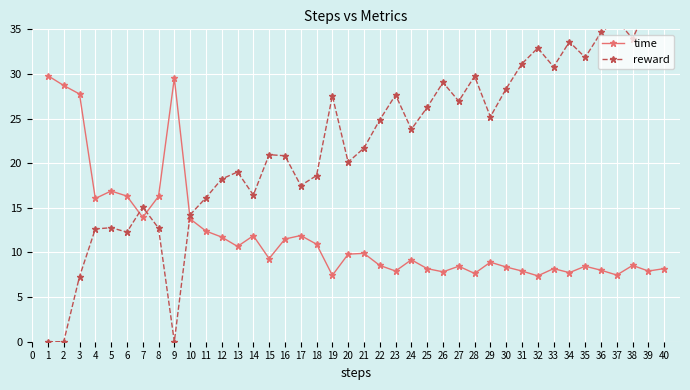

List the series in order of their peak value, lowest first.

time, reward